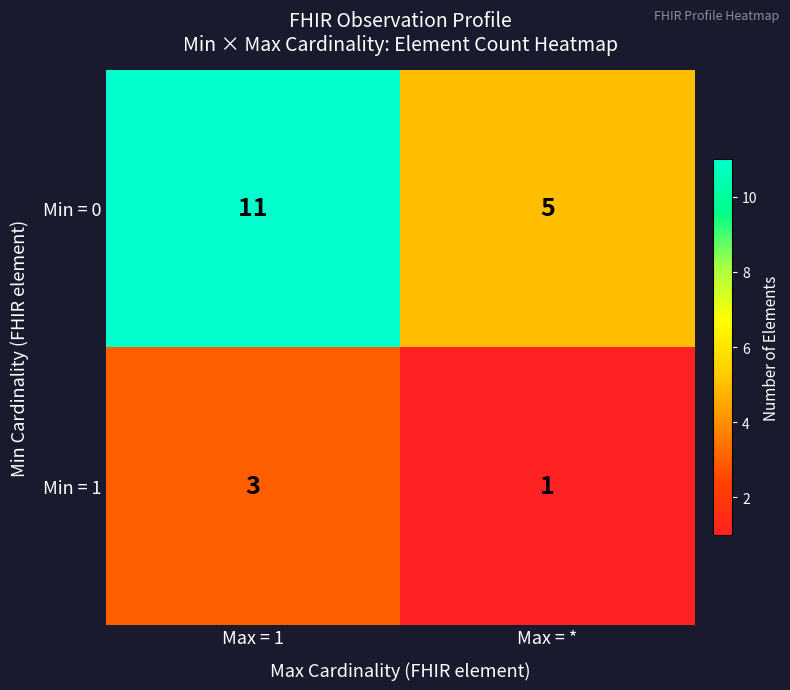

Is the value of Min = 1 at Max = * greater than the value of Min = 0 at Max = 1?

No